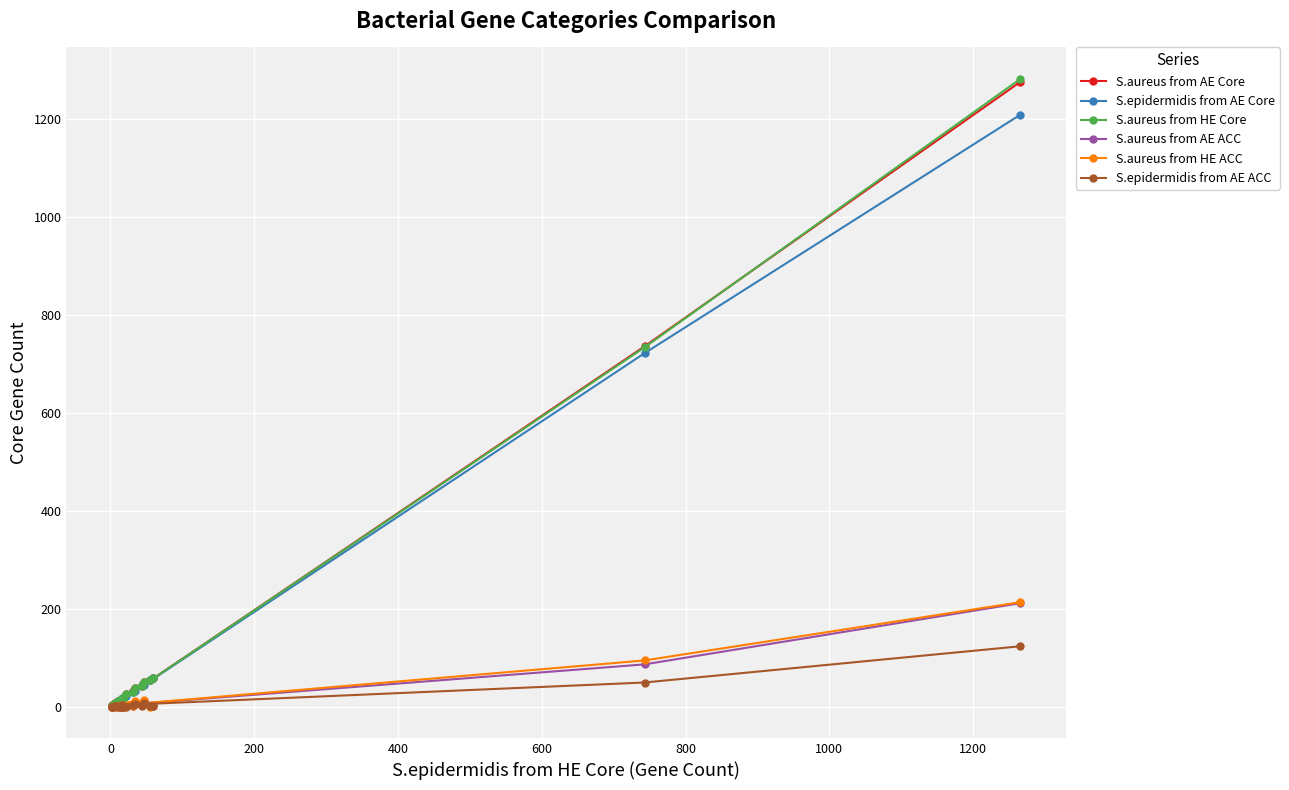

Is it true that S.aureus from AE ACC equals -148 at 400?

False